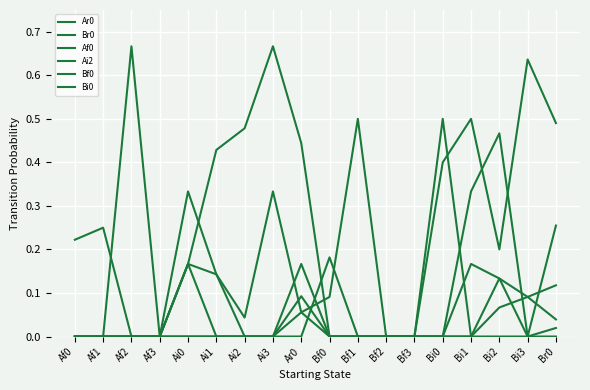

True or false: Af0 has more than 1 points higher than both neighbors.

True